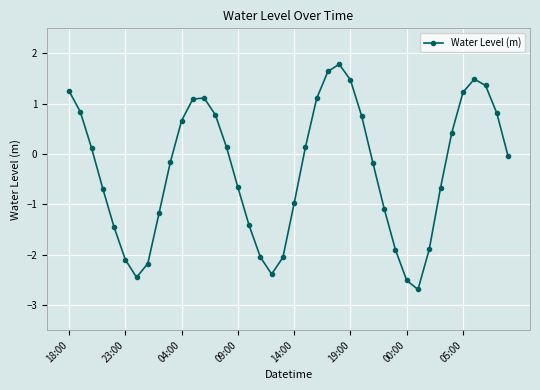

What is the difference between the second highest and second lowest values?

4.2